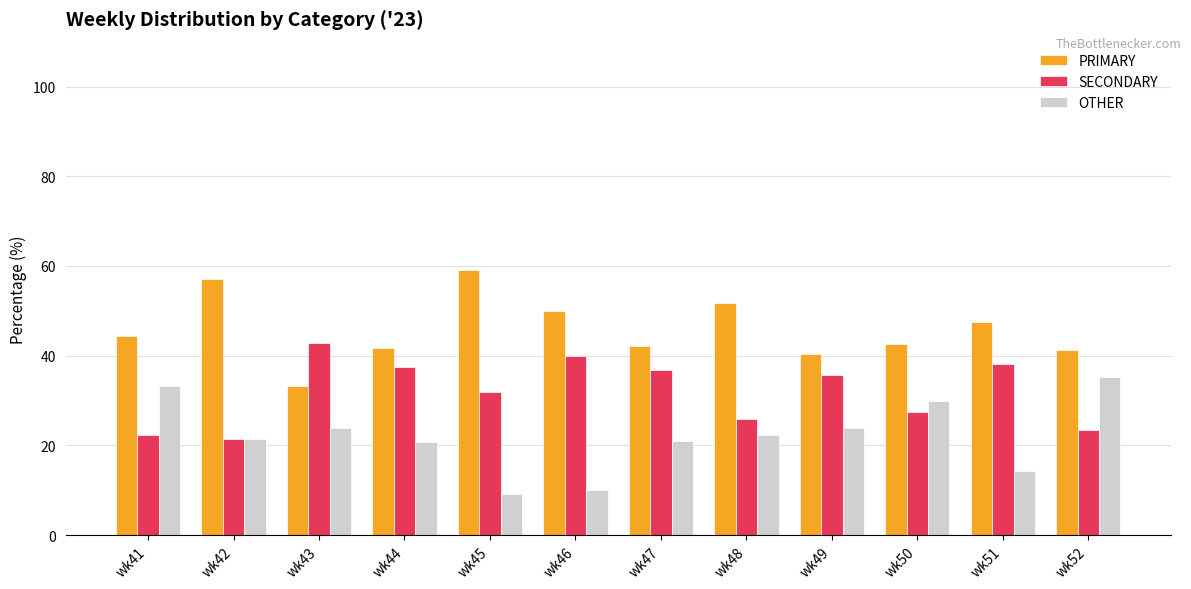

What is the spread (max minus min) of values at wk49?

16.7